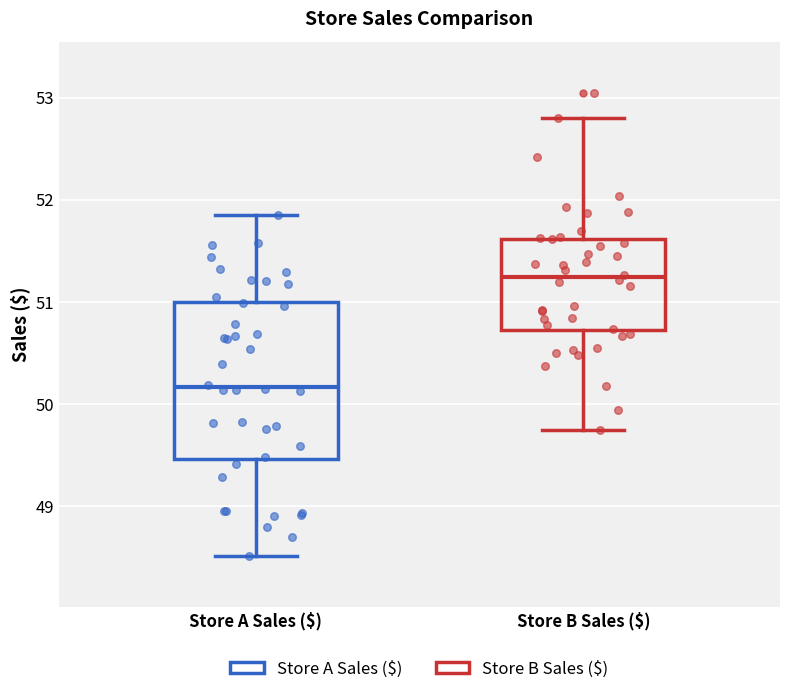

Reading left to right, transcribe this box plot: for each box, give where its median line is, the range the box spans, and where its two whiskers end, as read against the y-axis. The values are not printed on the chart, so give them approximately, as read against the axis.

Store A Sales ($): median 50.2, box 49.5 to 51.0, whiskers 48.5 to 51.9
Store B Sales ($): median 51.2, box 50.7 to 51.6, whiskers 49.8 to 52.8